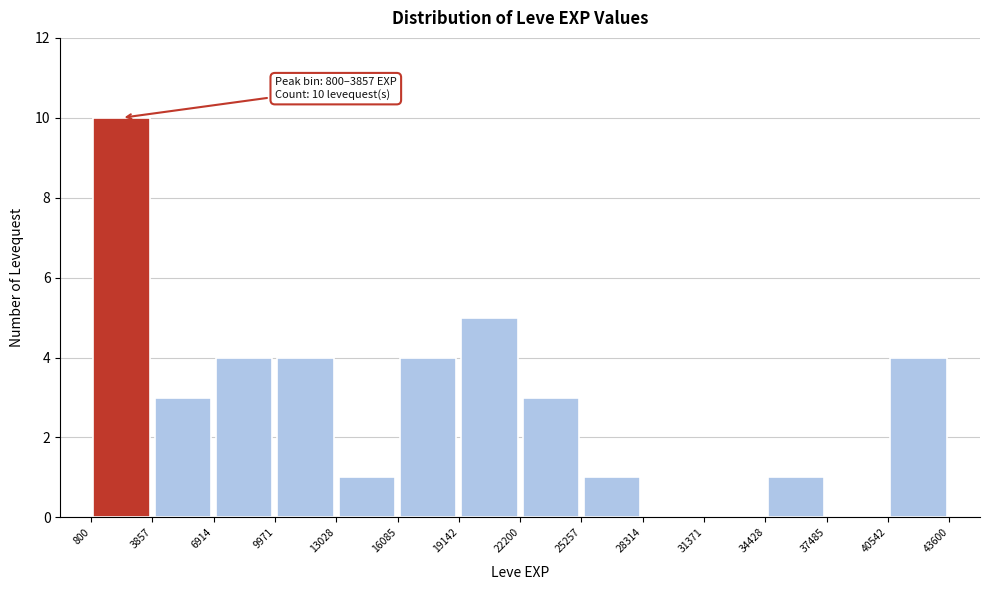

Which range on the x-axis has the tallest bar?

800 to 3857